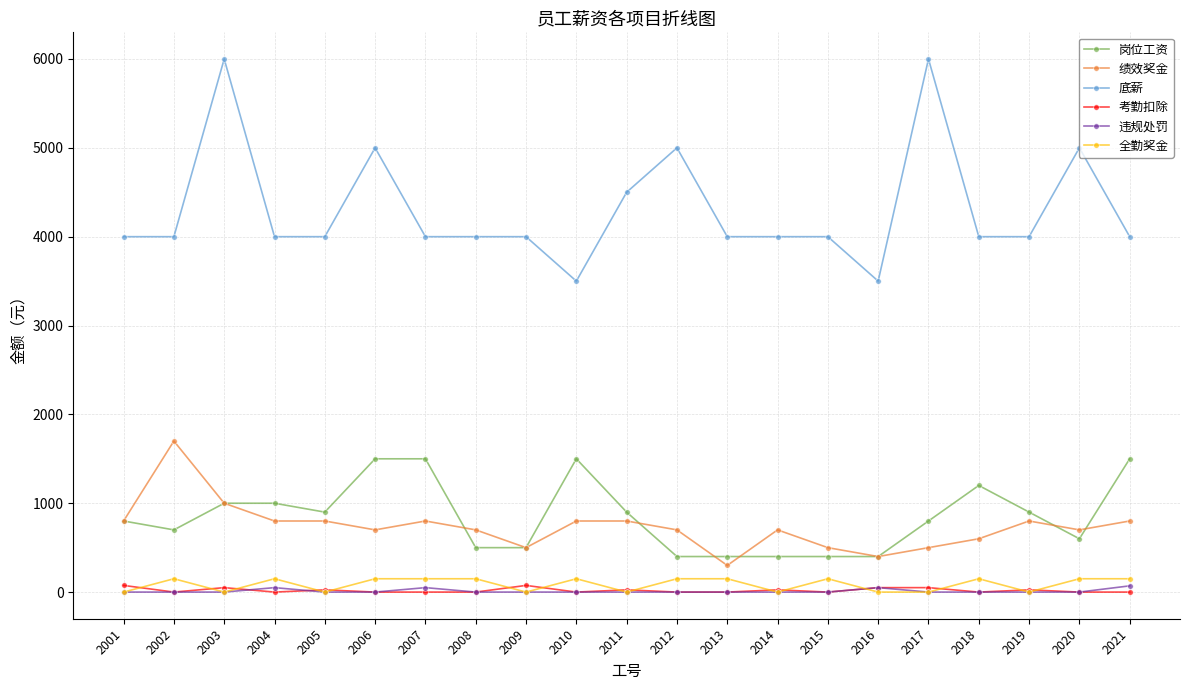

True or false: 底薪 has a value of 5951 at 2009.

False